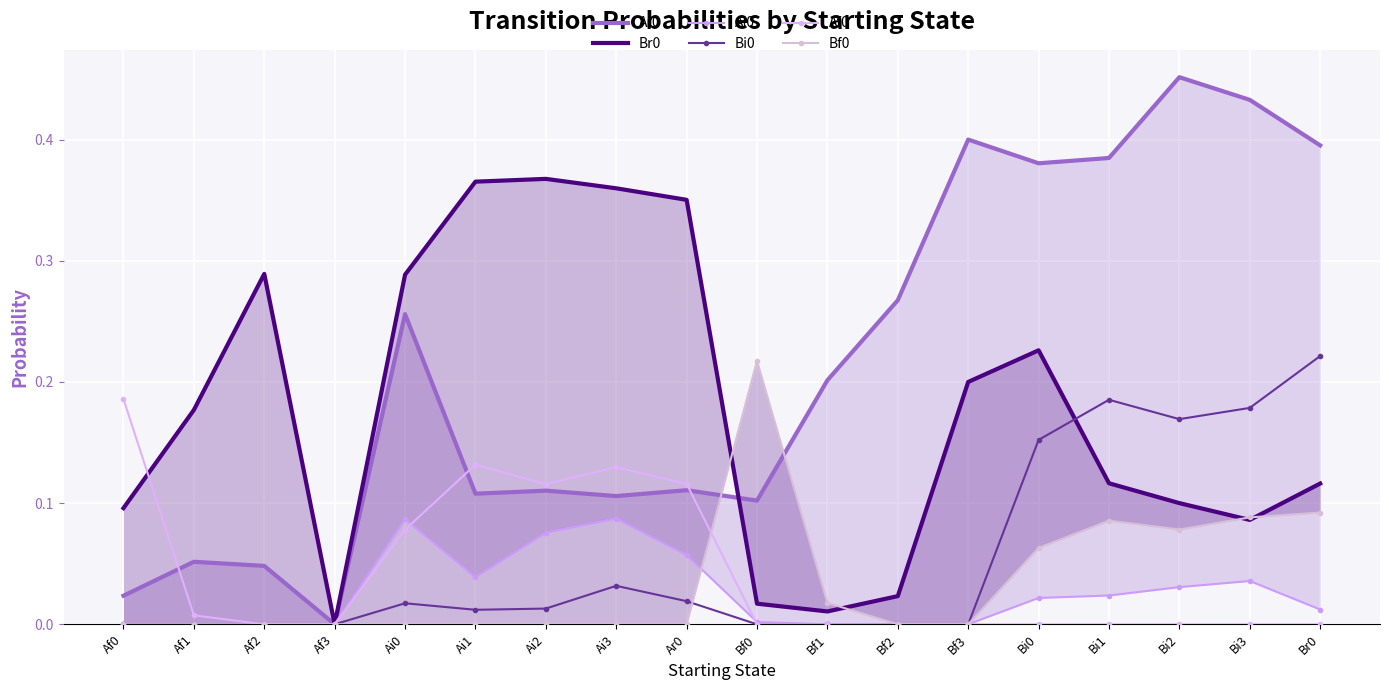

Which has a higher value, Bf1 or Af0?

Bf1